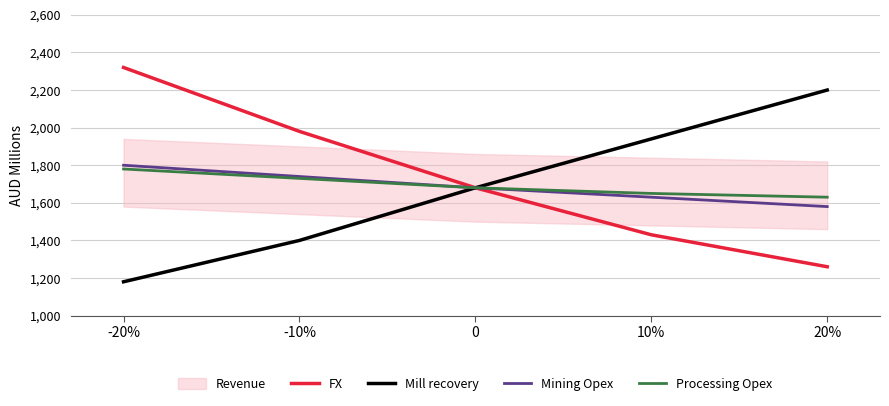

The Mining Opex series shows 518 at 10%. True or false?

False